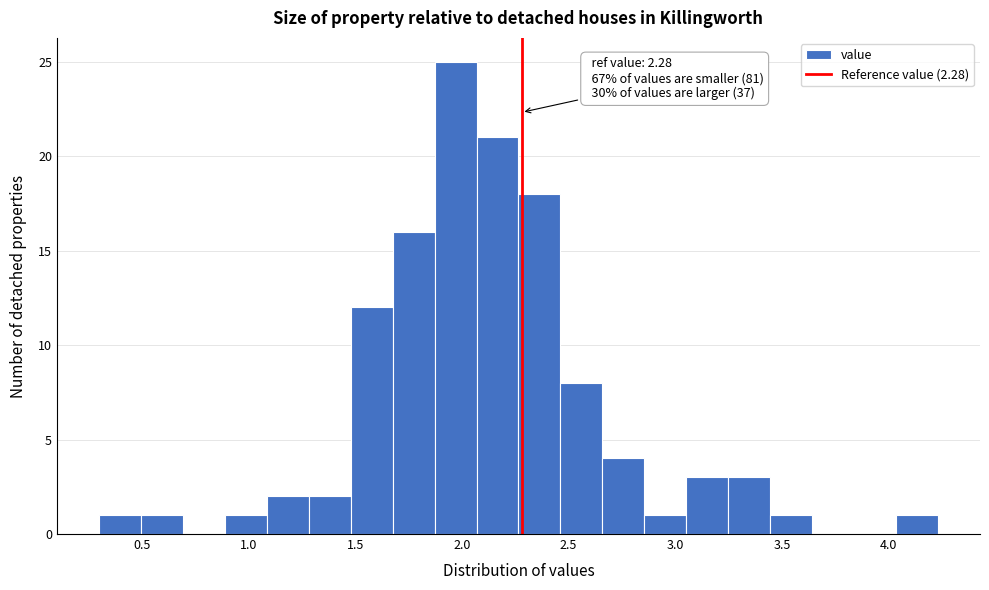

Around what value on the x-axis is the tallest bar? Give the approximate position of its centre, as read against the axis.

1.95